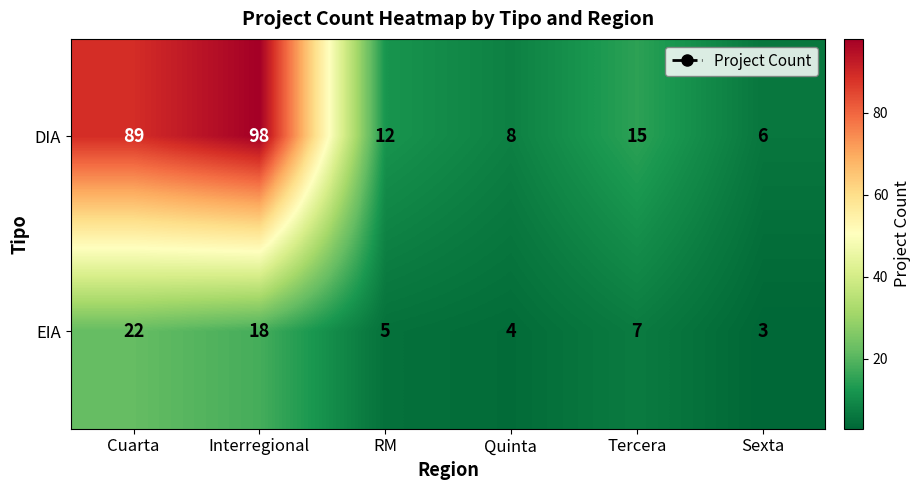

Reading right to left, transcribe all the data shown in this chart.

DIA: Sexta=6	Tercera=15	Quinta=8	RM=12	Interregional=98	Cuarta=89
EIA: Sexta=3	Tercera=7	Quinta=4	RM=5	Interregional=18	Cuarta=22